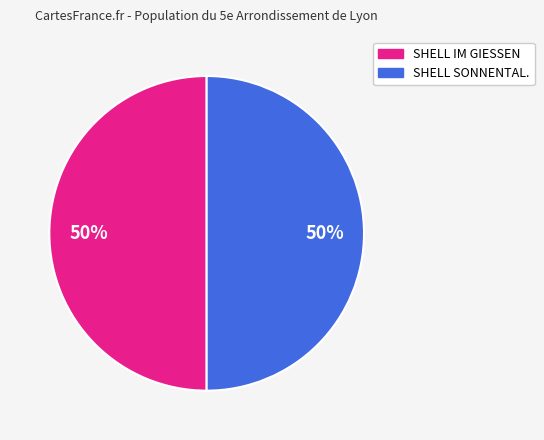

The SHELL SONNENTAL. slice represents 50% of the pie. True or false?

True